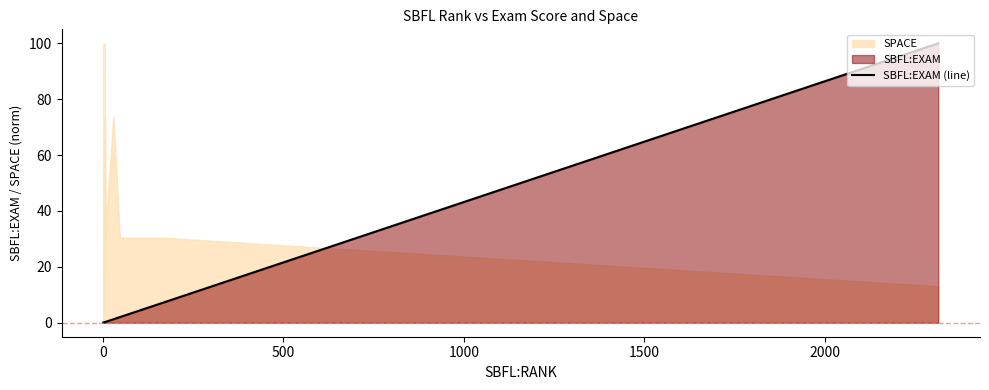

The value at 1500 is 0.2. True or false?

False